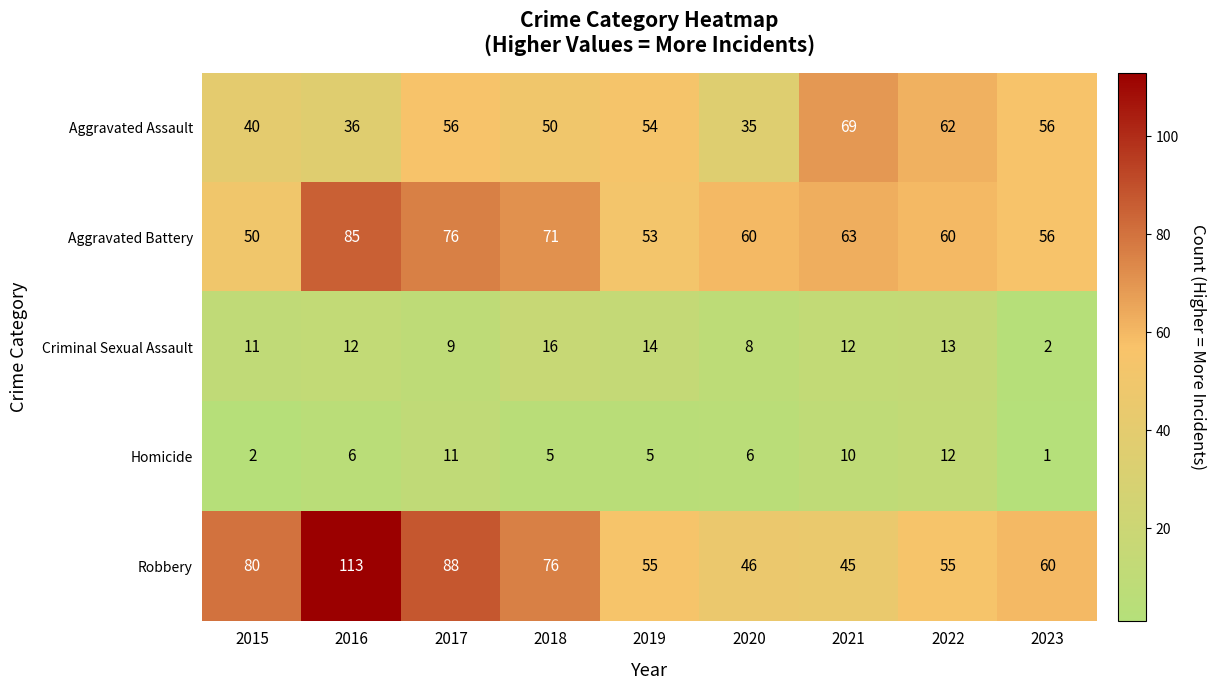

What is the sum of all Homicide values?

58